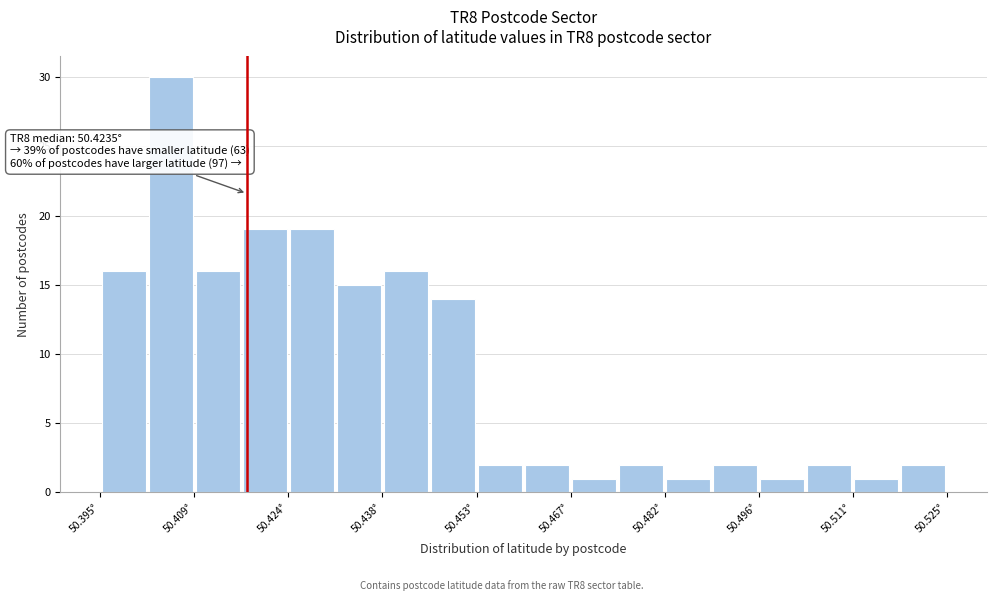

Read against the x-axis, roughly where is the centre of the tallest bar?

50.406